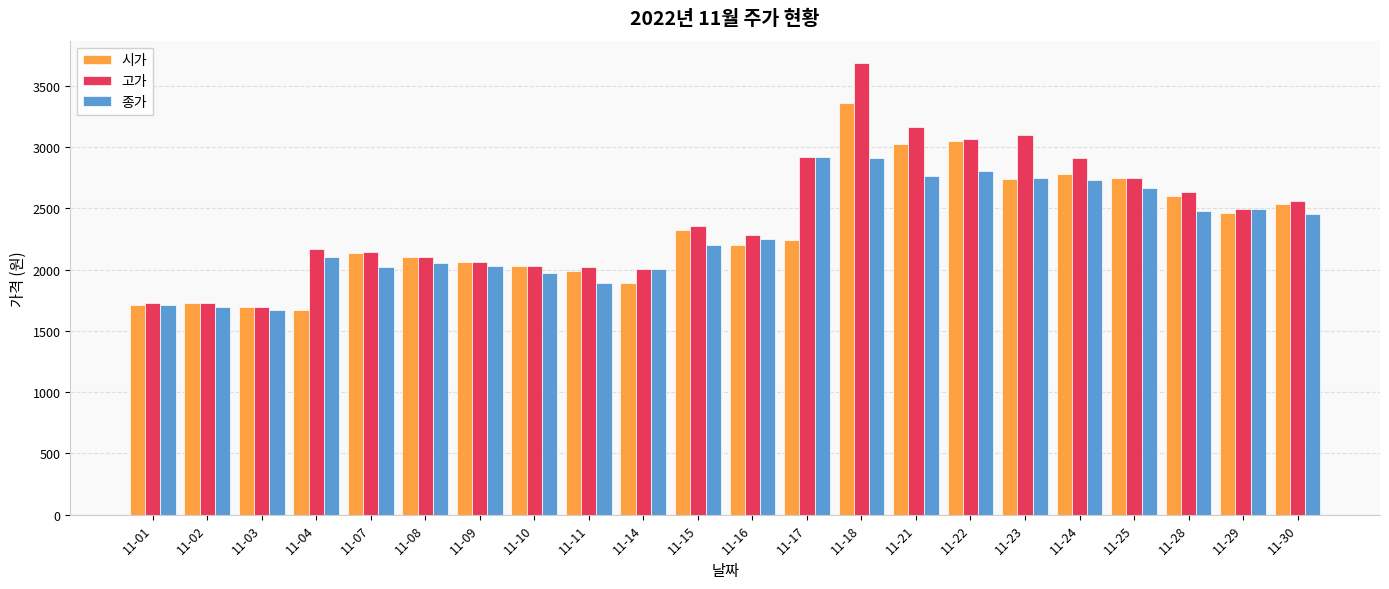

Does the chart contain stacked bars?

No